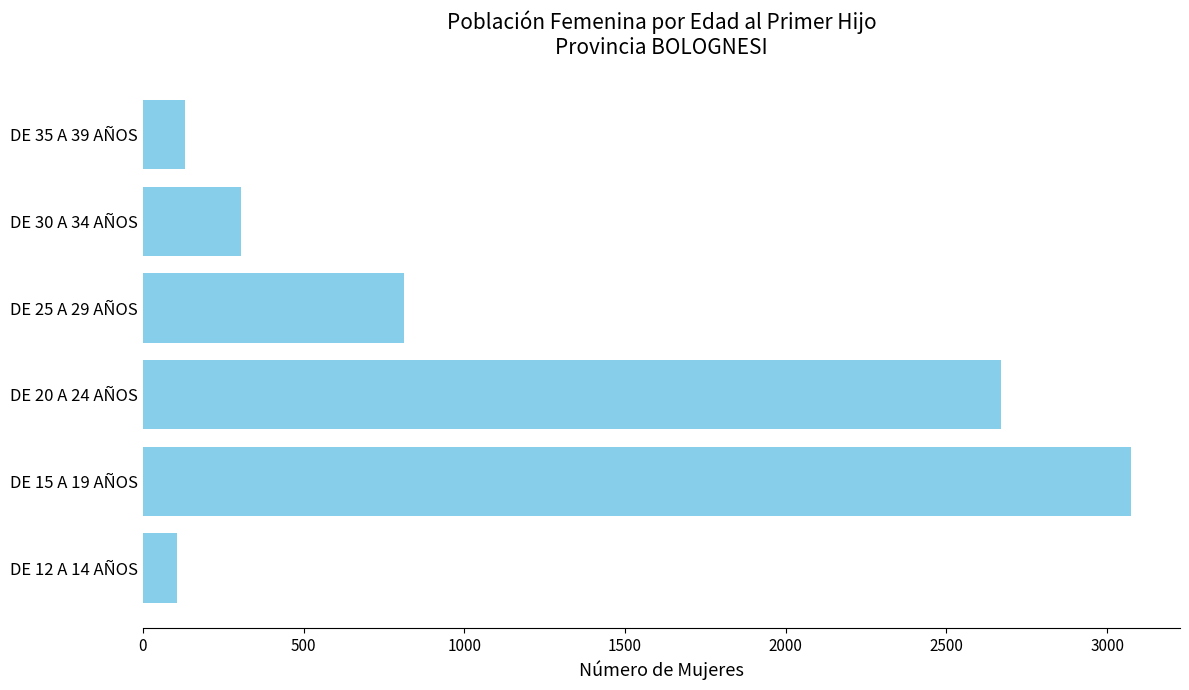

At which category does the chart reach its peak across all series?

DE 15 A 19 AÑOS